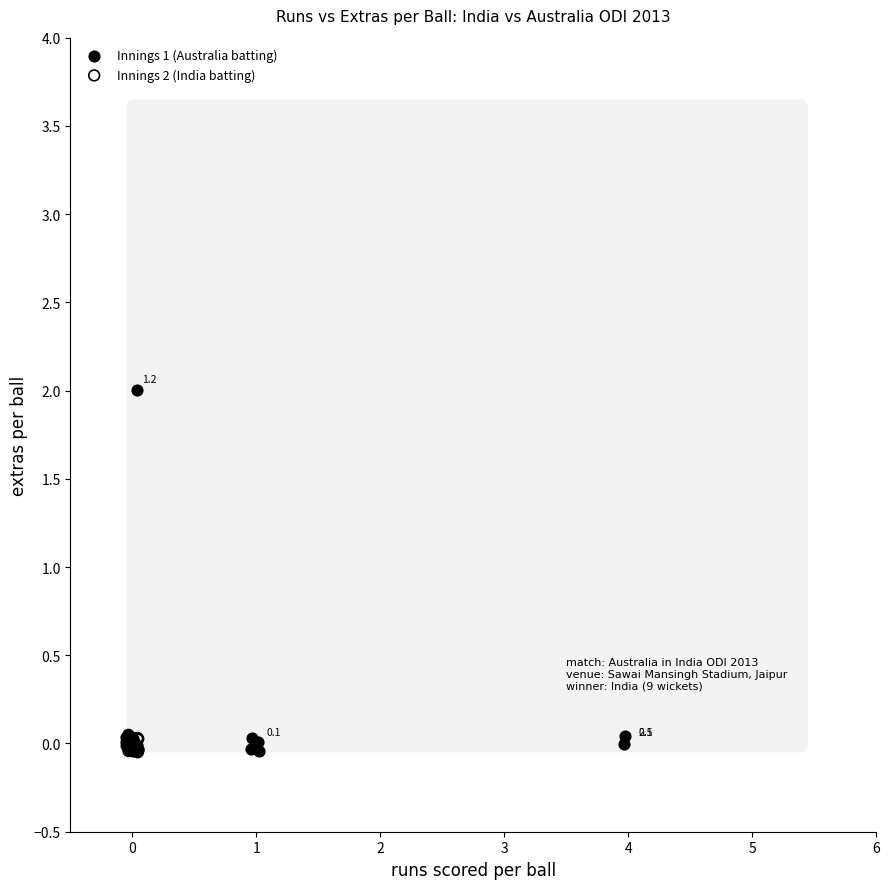

Which series reaches the maximum Y coordinate?

Innings 1 (Australia batting)